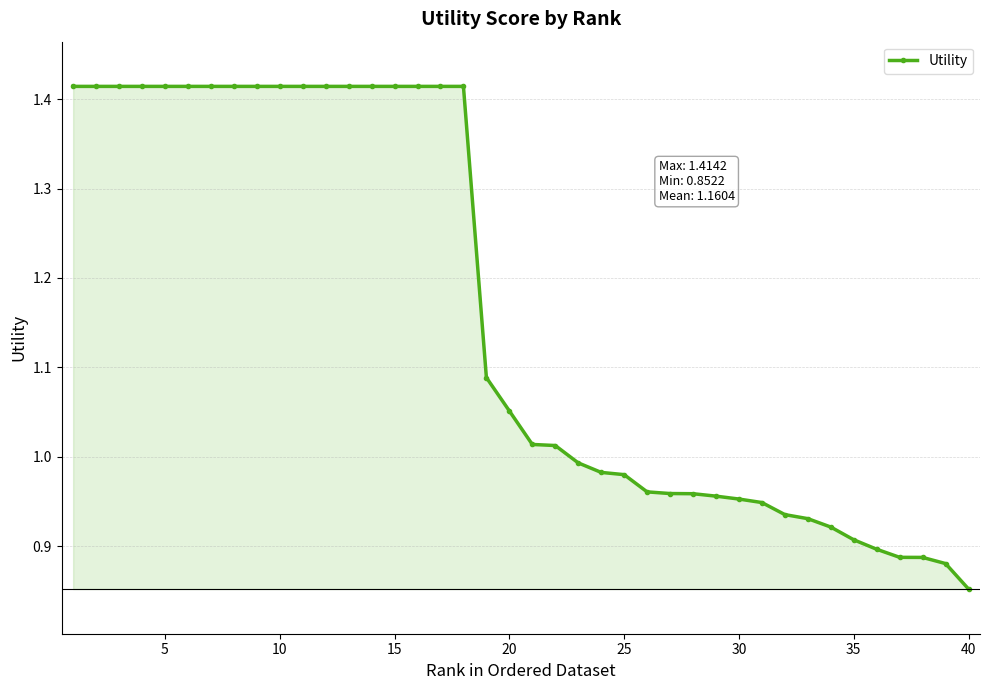

Does the chart display data point markers on the line(s)?

Yes